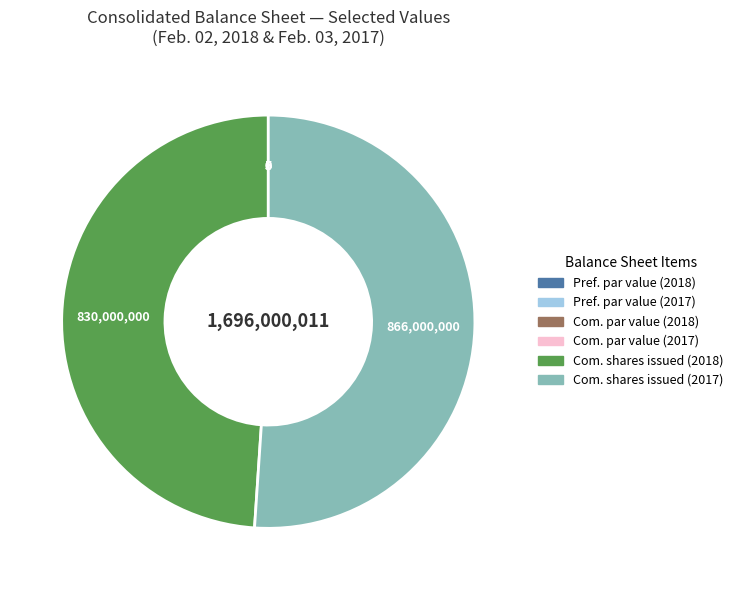

Is there a majority slice in this chart?

Yes